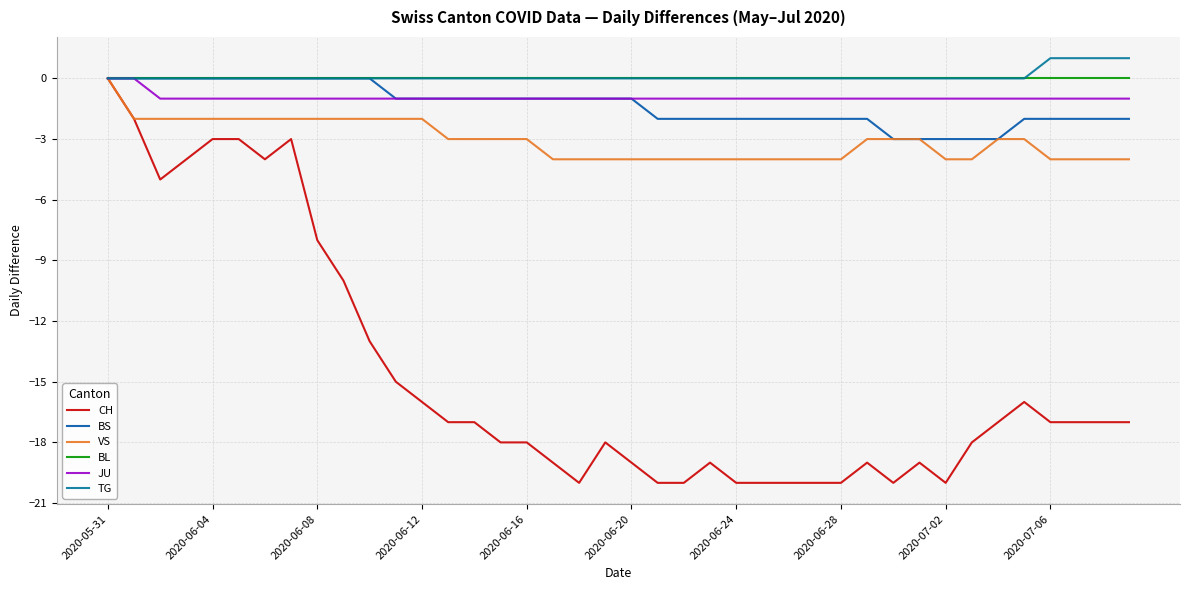

Reading left to right, transcribe all the data shown in this chart.

CH: 0	-2	-5	-4	-3	-3	-4	-3	-8	-10	-13	-15	-16	-17	-17	-18	-18	-19	-20	-18	-19	-20	-20	-19	-20	-20	-20	-20	-20	-19	-20	-19	-20	-18	-17	-16	-17	-17	-17	-17
BS: 0	0	0	0	0	0	0	0	0	0	0	-1	-1	-1	-1	-1	-1	-1	-1	-1	-1	-2	-2	-2	-2	-2	-2	-2	-2	-2	-3	-3	-3	-3	-3	-2	-2	-2	-2	-2
VS: 0	-2	-2	-2	-2	-2	-2	-2	-2	-2	-2	-2	-2	-3	-3	-3	-3	-4	-4	-4	-4	-4	-4	-4	-4	-4	-4	-4	-4	-3	-3	-3	-4	-4	-3	-3	-4	-4	-4	-4
BL: 0	0	0	0	0	0	0	0	0	0	0	0	0	0	0	0	0	0	0	0	0	0	0	0	0	0	0	0	0	0	0	0	0	0	0	0	0	0	0	0
JU: 0	0	-1	-1	-1	-1	-1	-1	-1	-1	-1	-1	-1	-1	-1	-1	-1	-1	-1	-1	-1	-1	-1	-1	-1	-1	-1	-1	-1	-1	-1	-1	-1	-1	-1	-1	-1	-1	-1	-1
TG: 0	0	0	0	0	0	0	0	0	0	0	0	0	0	0	0	0	0	0	0	0	0	0	0	0	0	0	0	0	0	0	0	0	0	0	0	1	1	1	1